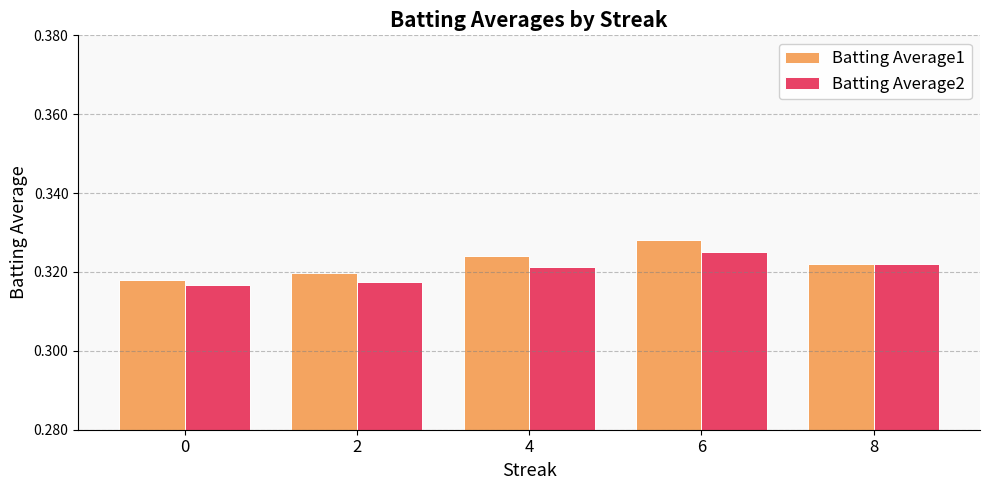

What is the sum of all Batting Average2 values?

1.6